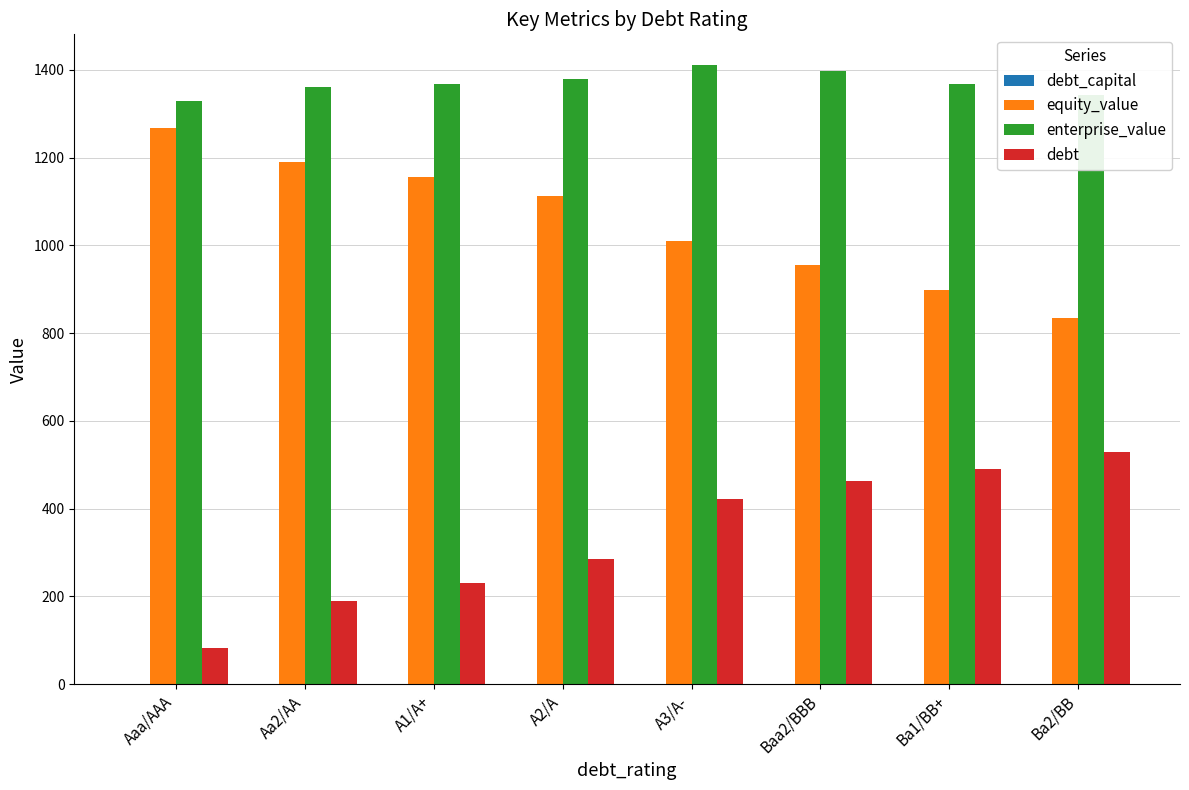

Which series has the largest total across all categories?

enterprise_value